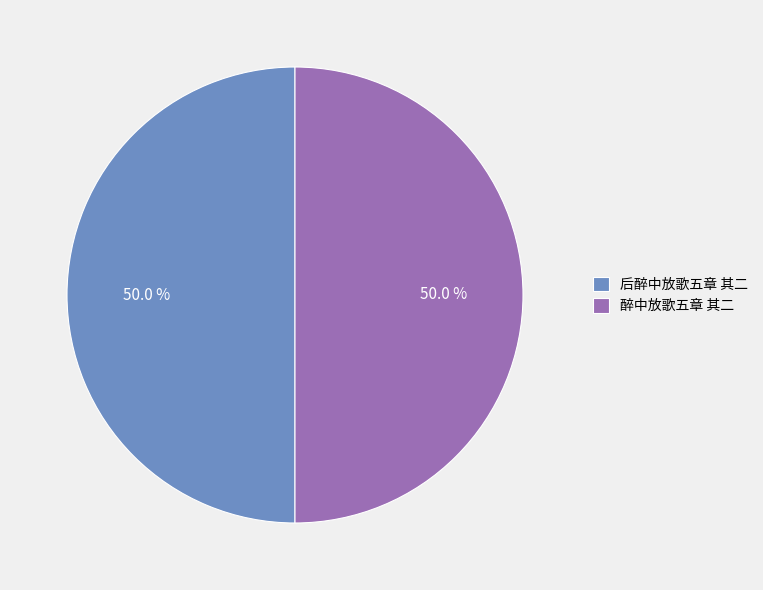

To the nearest percent, what portion does 后醉中放歌五章 其二 represent?

50%